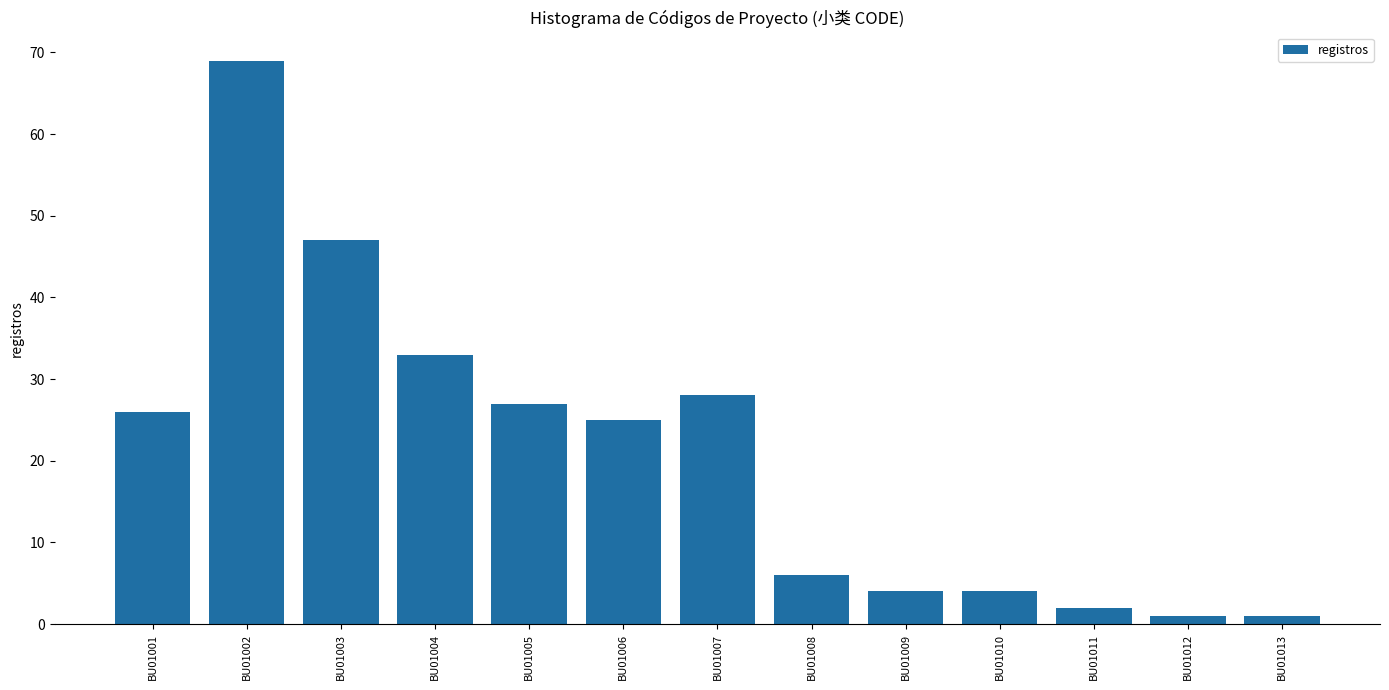

Reading left to right, list all the values displayed in this chart.

26	69	47	33	27	25	28	6	4	4	2	1	1